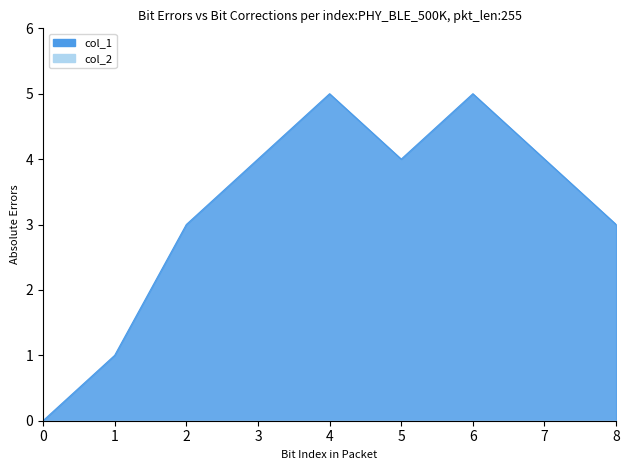

What is the sum of all values?

29